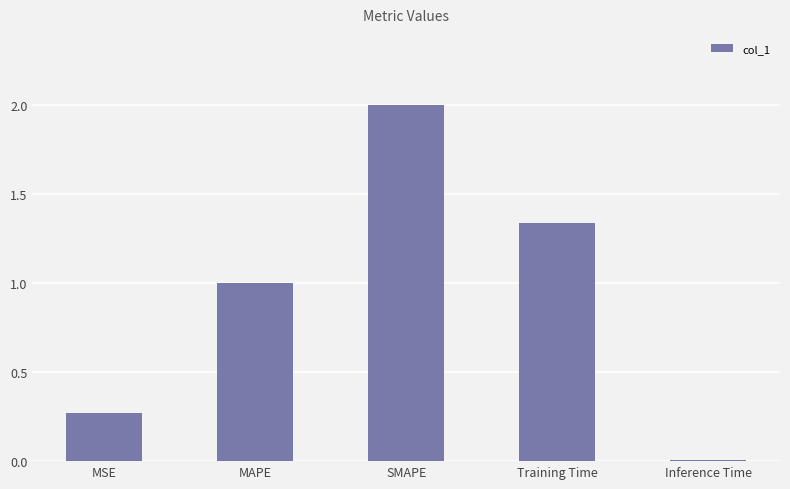

What is the maximum value shown in the chart?

2.0